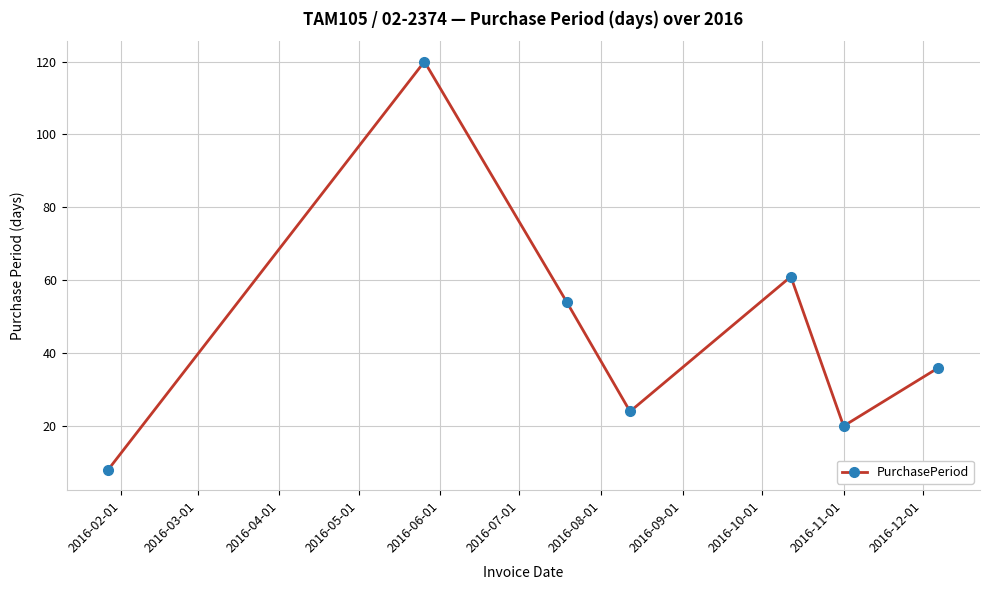

What is the difference between the second highest and minimum values?

53